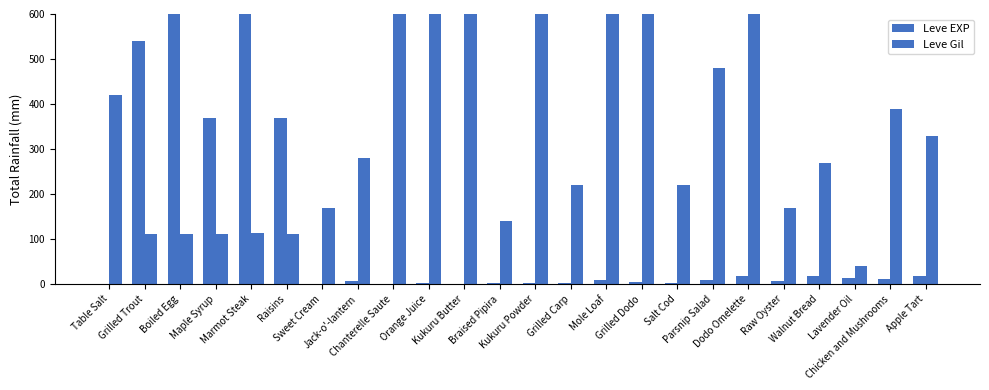

Rank the series at Grilled Trout from lowest to highest value.

Leve Gil, Leve EXP